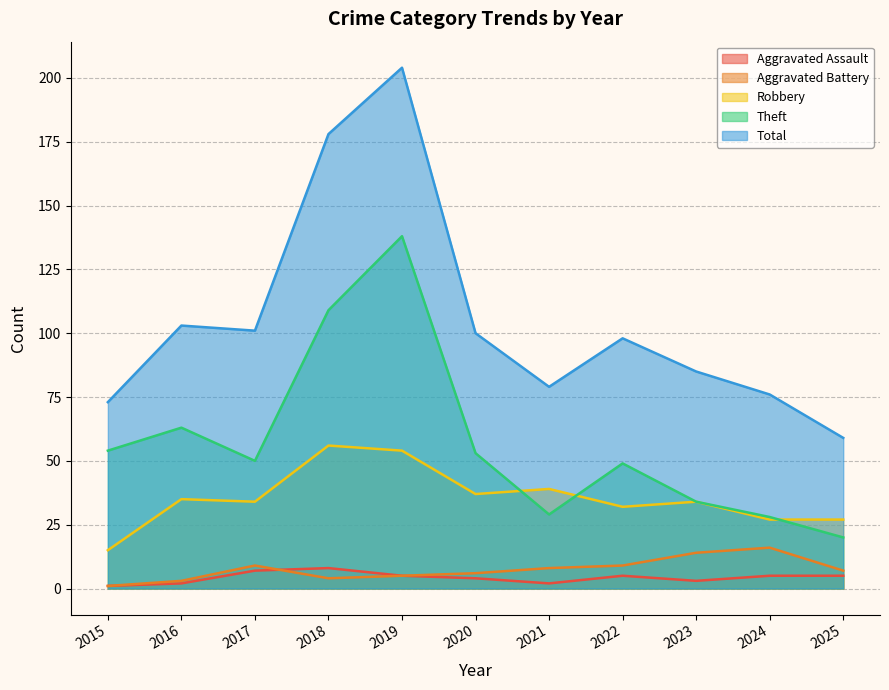

Which series changed the most between 2017 and 2021?

Total